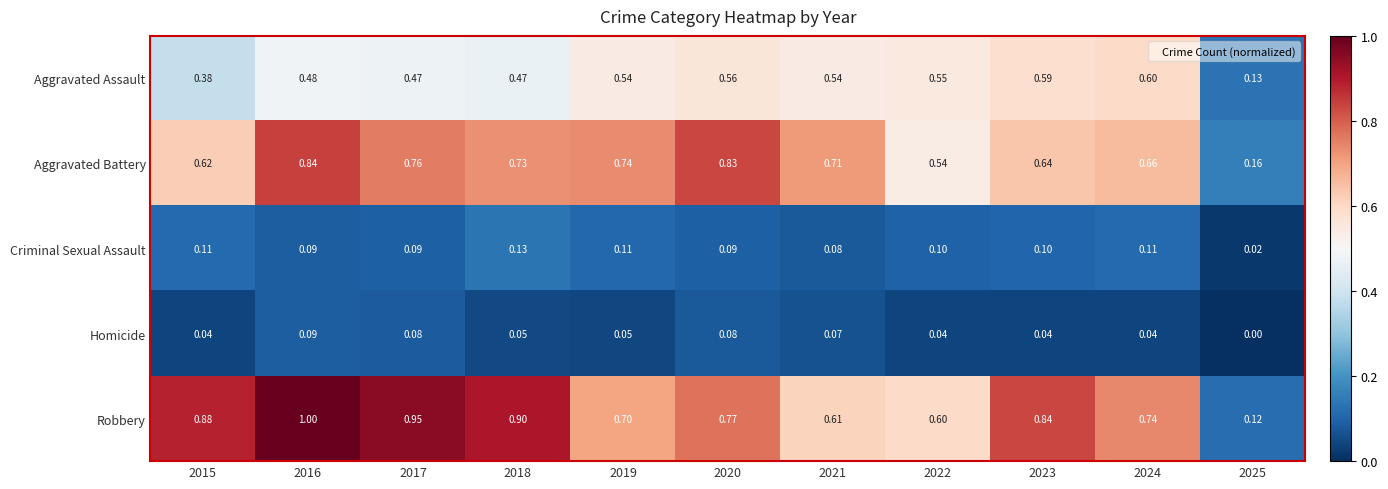

Between 2017 and 2025, which series saw the biggest shift?

Robbery